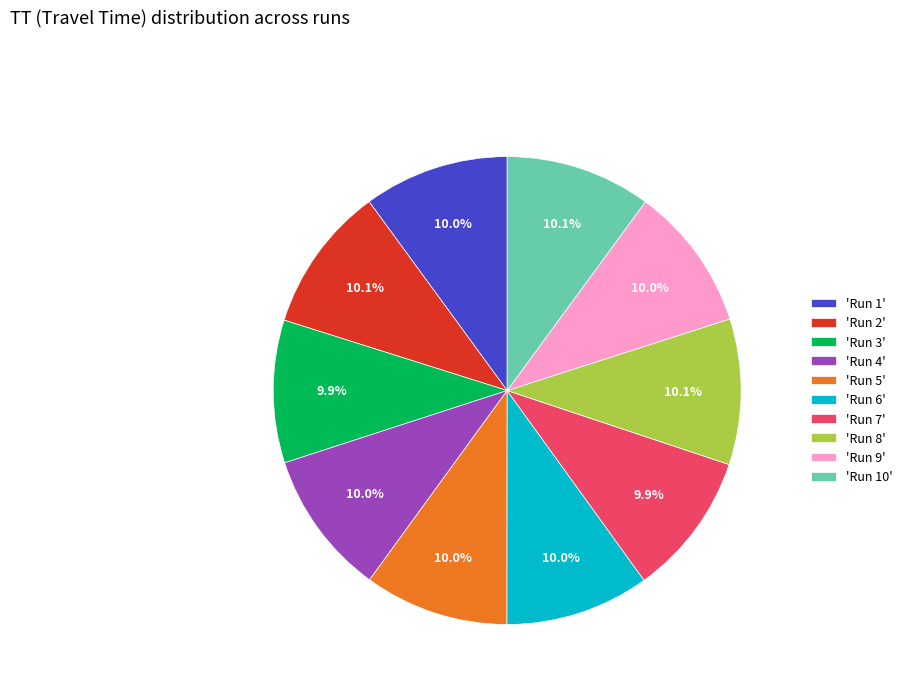

How many segments does this pie chart have?

10